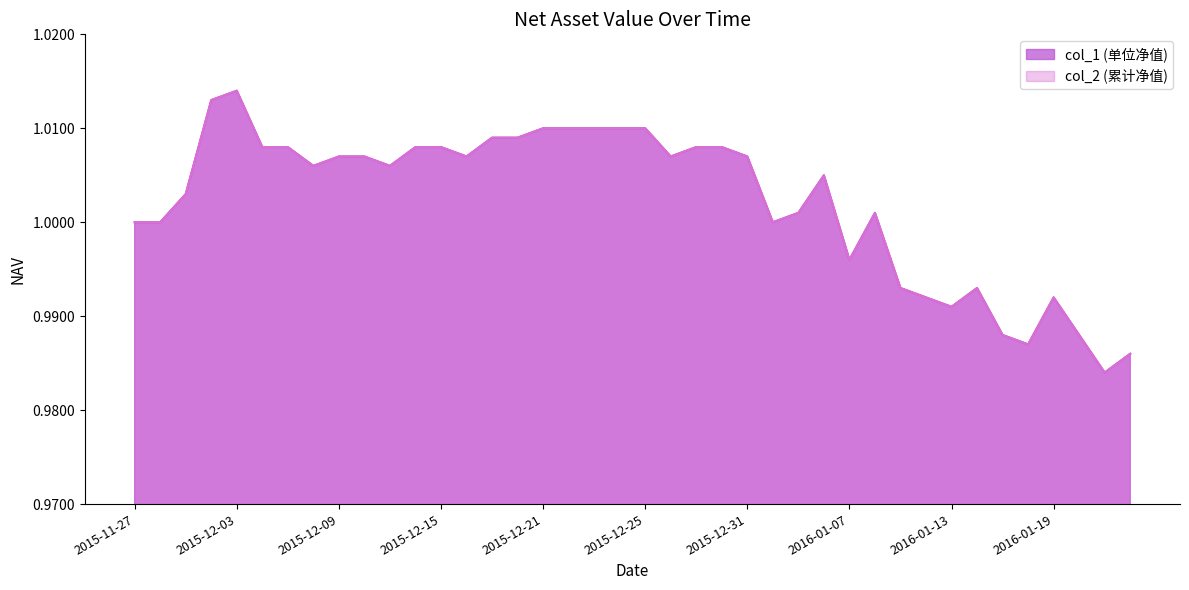

What is the sum of all col_1 values?

40.1